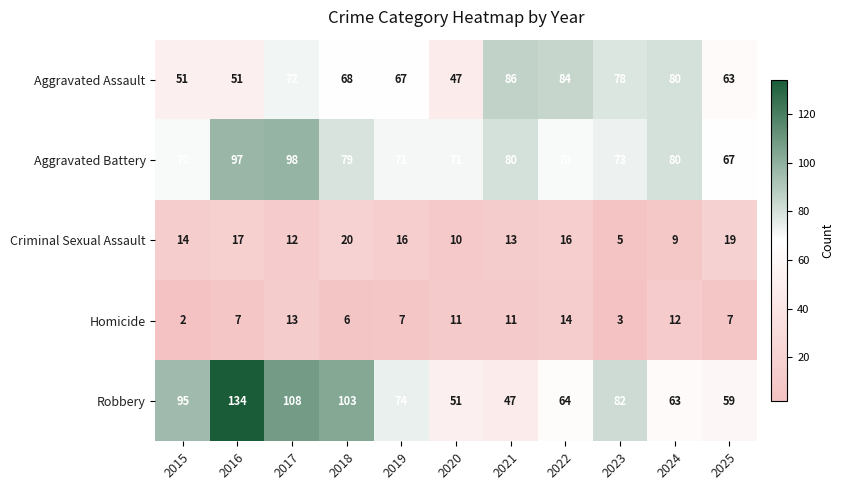

What is the average value of the Criminal Sexual Assault series?

14